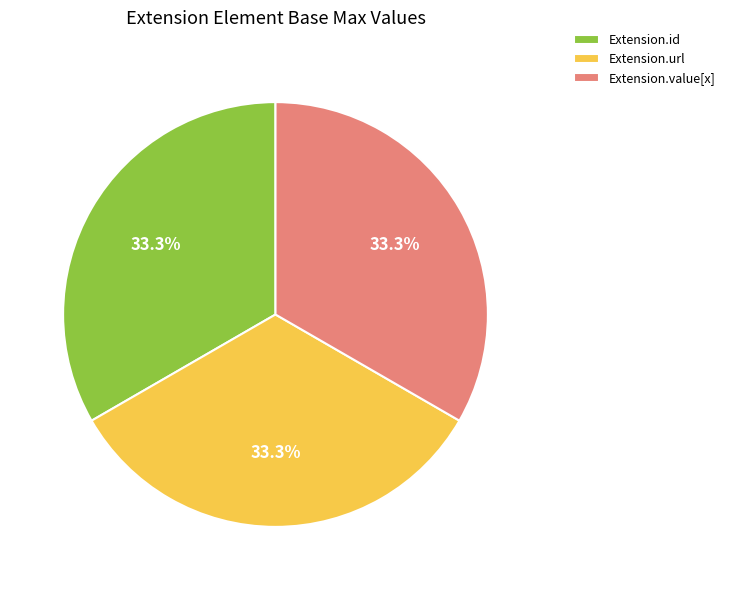

Is it true that Extension.value[x] is 1% of the pie?

False